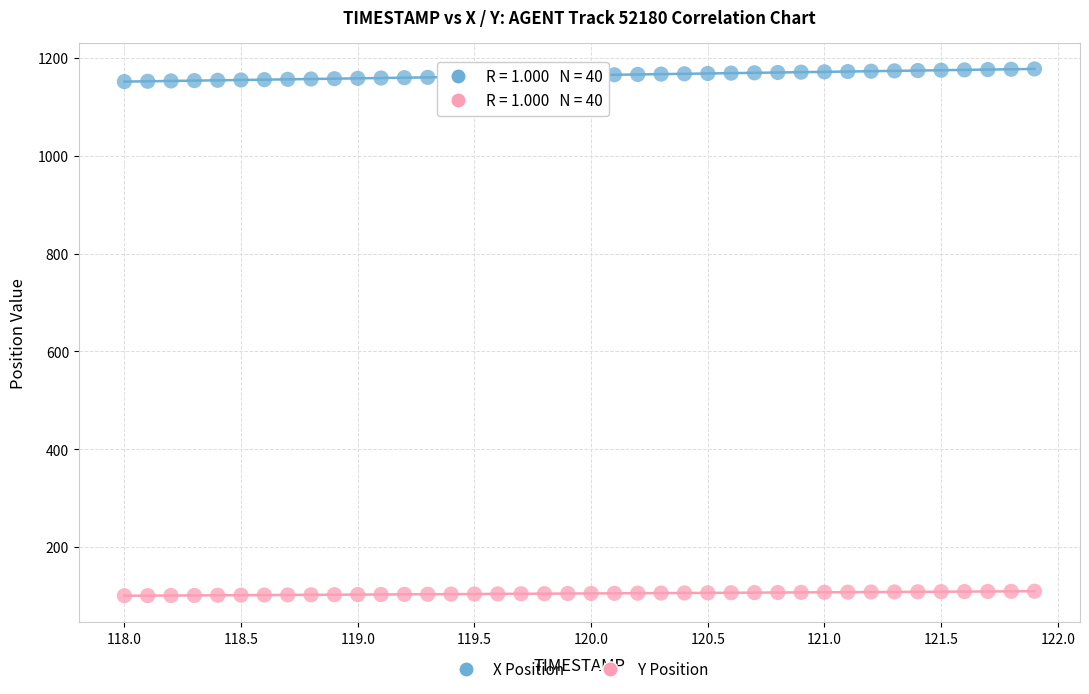

What are all the series names shown in the legend?

X Position, Y Position